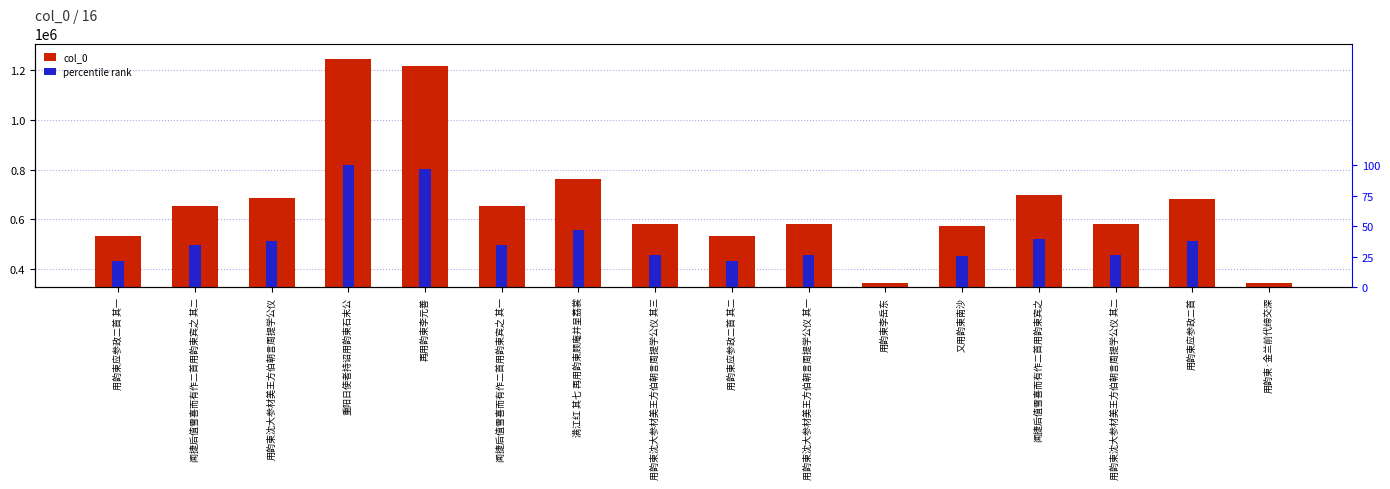

Is it true that col_0 equals 230218.4 at 用韵柬应参政二首 其二?

False